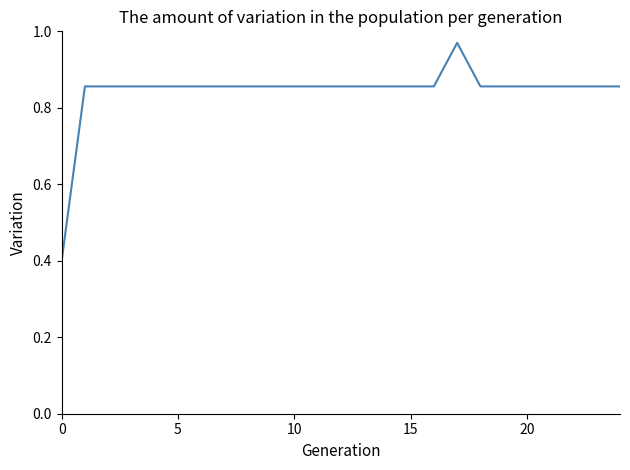

What is the difference between the maximum and minimum values?

0.6